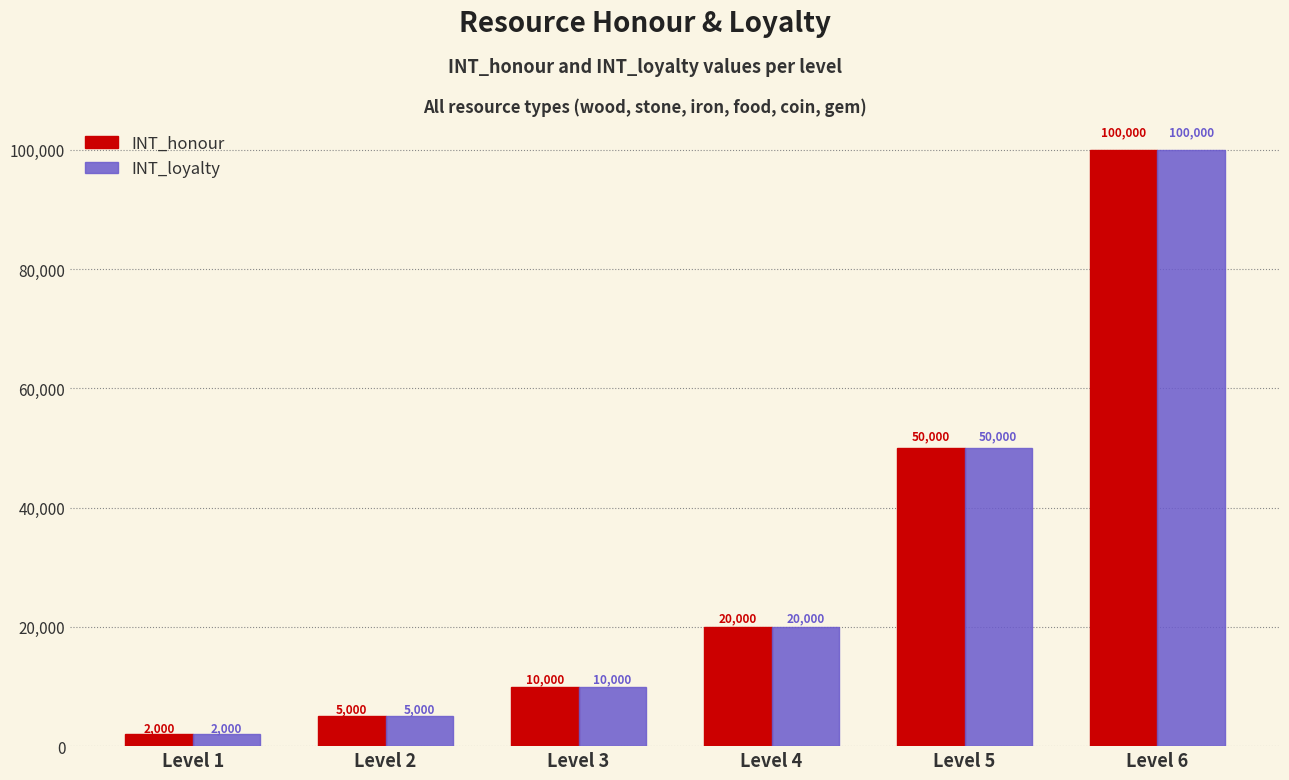

How many bars are there in each group?

2